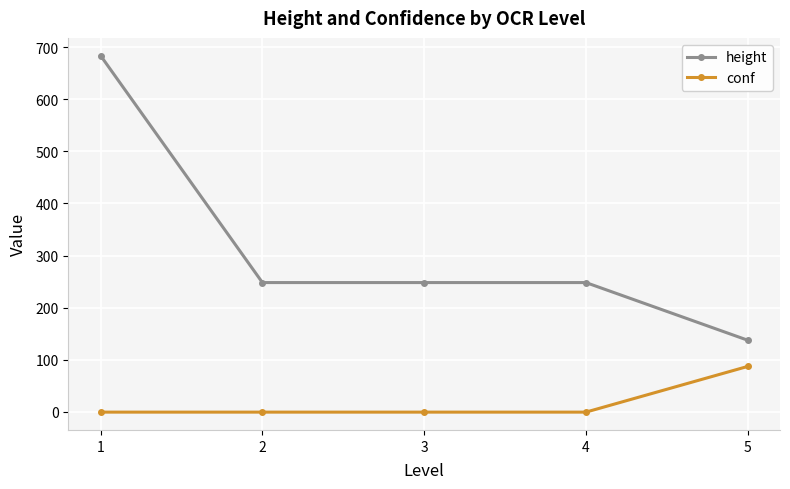

What is the sum of all conf values?

82.8